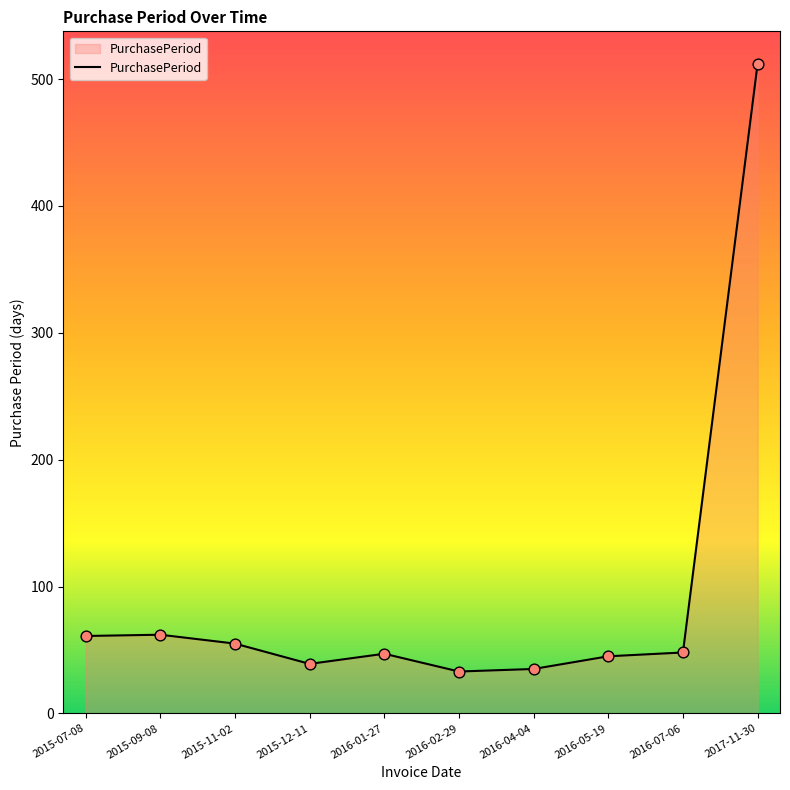

What is the change in value from 2015-11-02 to 2015-12-11?

-16